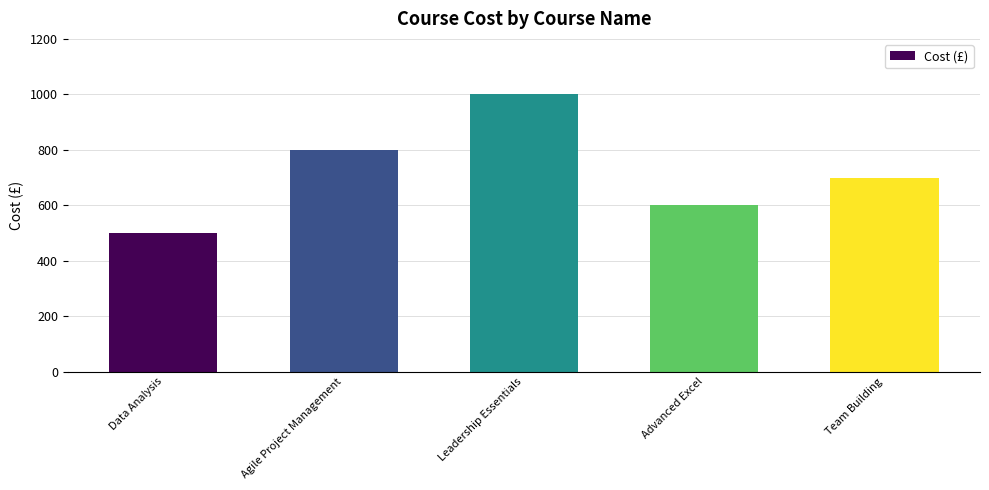

Reading right to left, list all the values displayed in this chart.

Team Building=700	Advanced Excel=600	Leadership Essentials=1000	Agile Project Management=800	Data Analysis=500